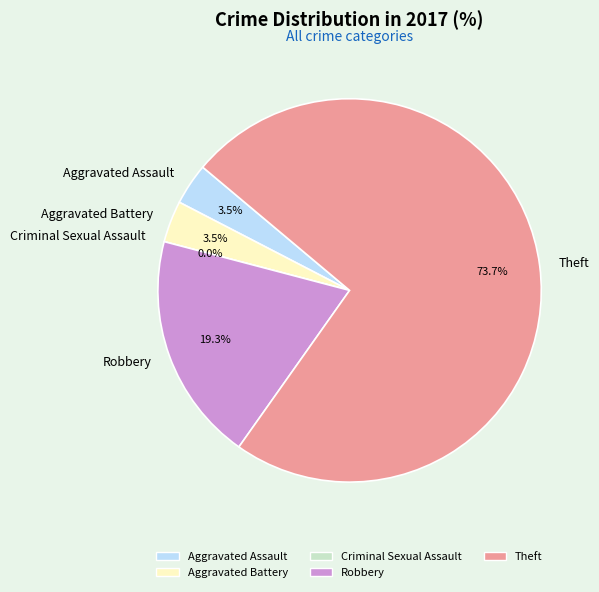

To the nearest percent, what is the average slice percentage?

20%